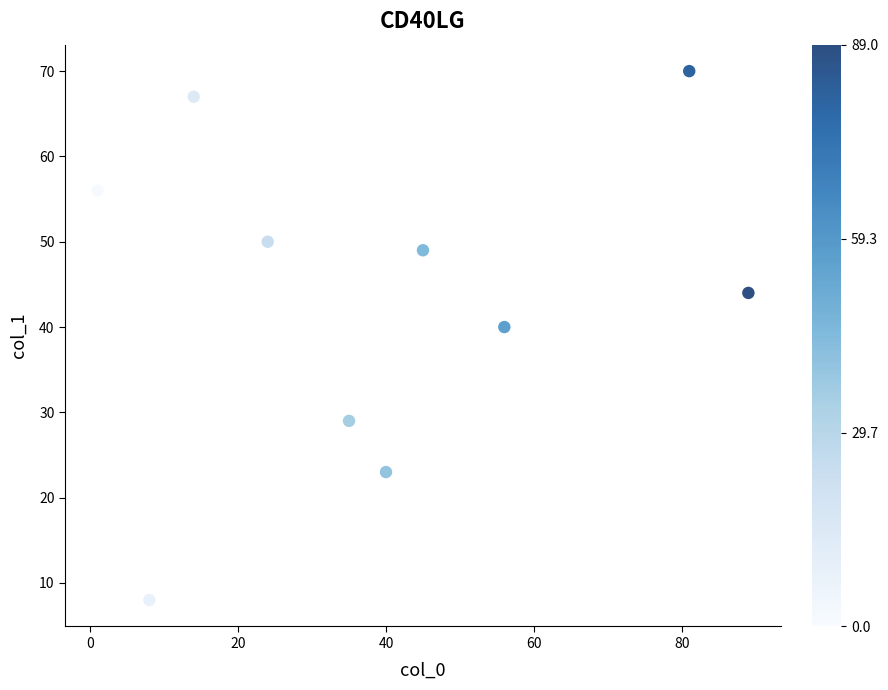

What Y value in the scatter plot is closest to 39?

40